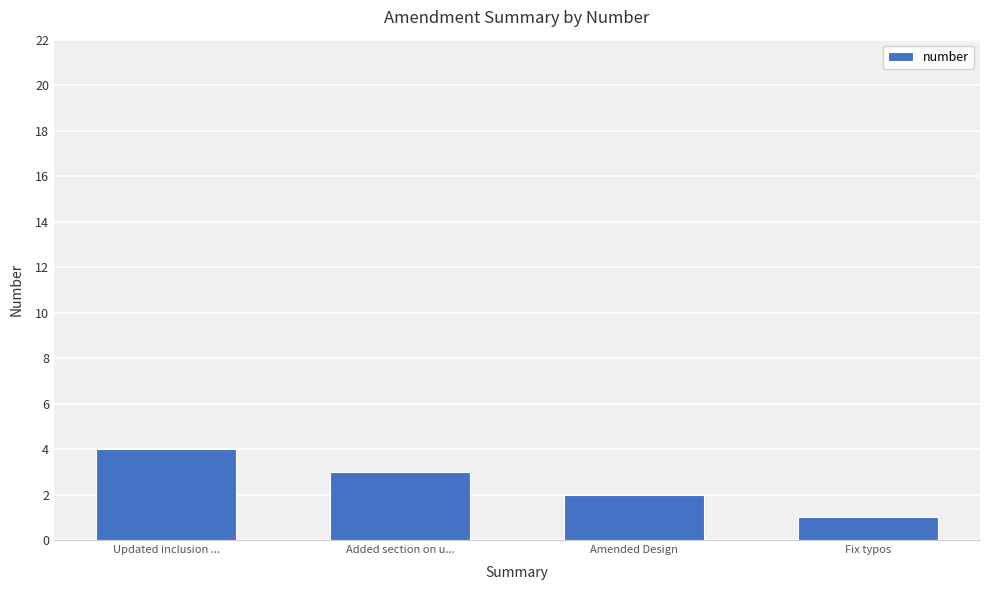

What is the value of the 3rd bar from the left?

2